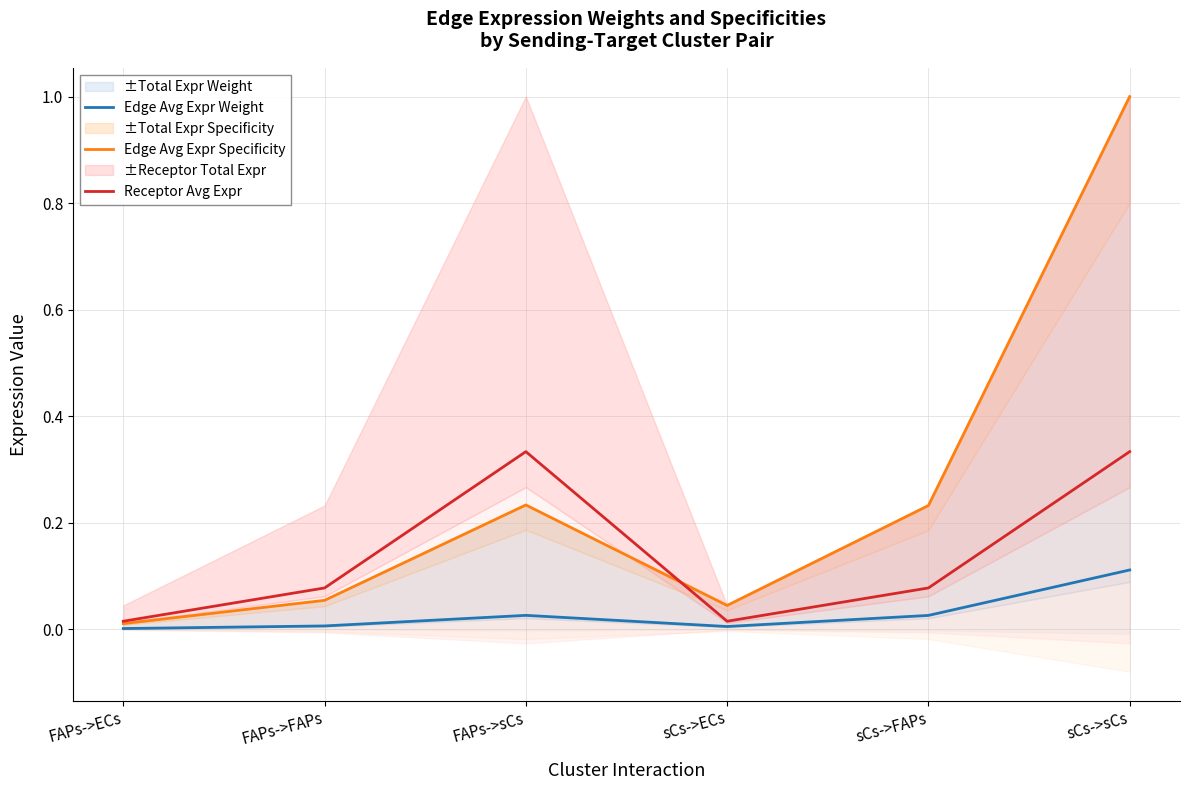

Where is the first local minimum for Receptor Avg Expr?

sCs->ECs